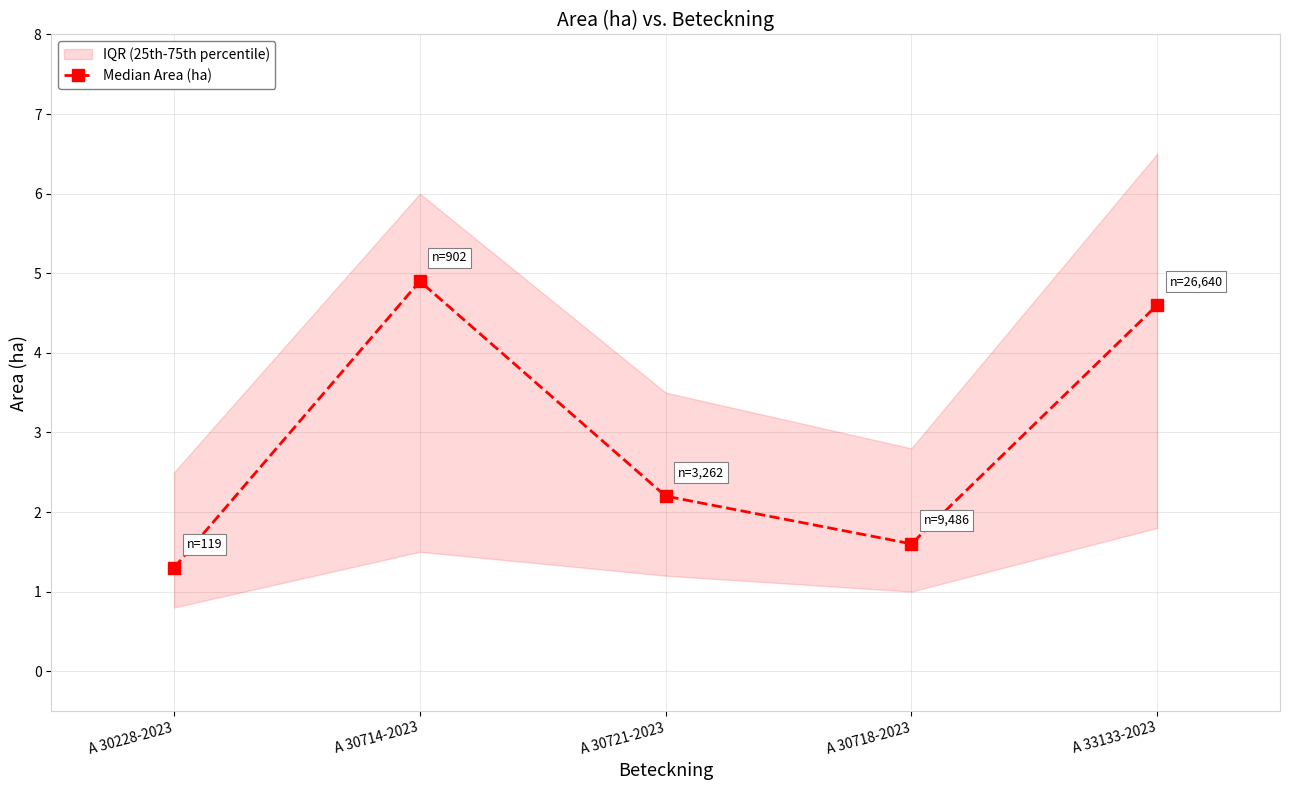

What is the value of the 2nd point from the left?

4.9